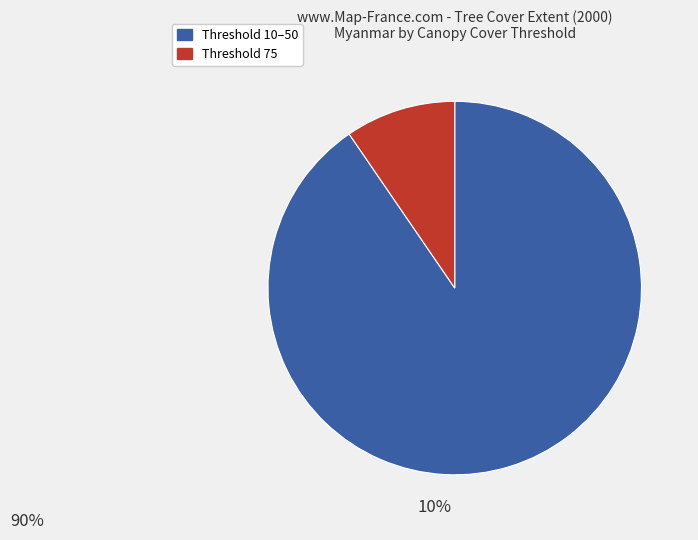

Rank the categories by value from lowest to highest.

Threshold 75, Threshold 10–50